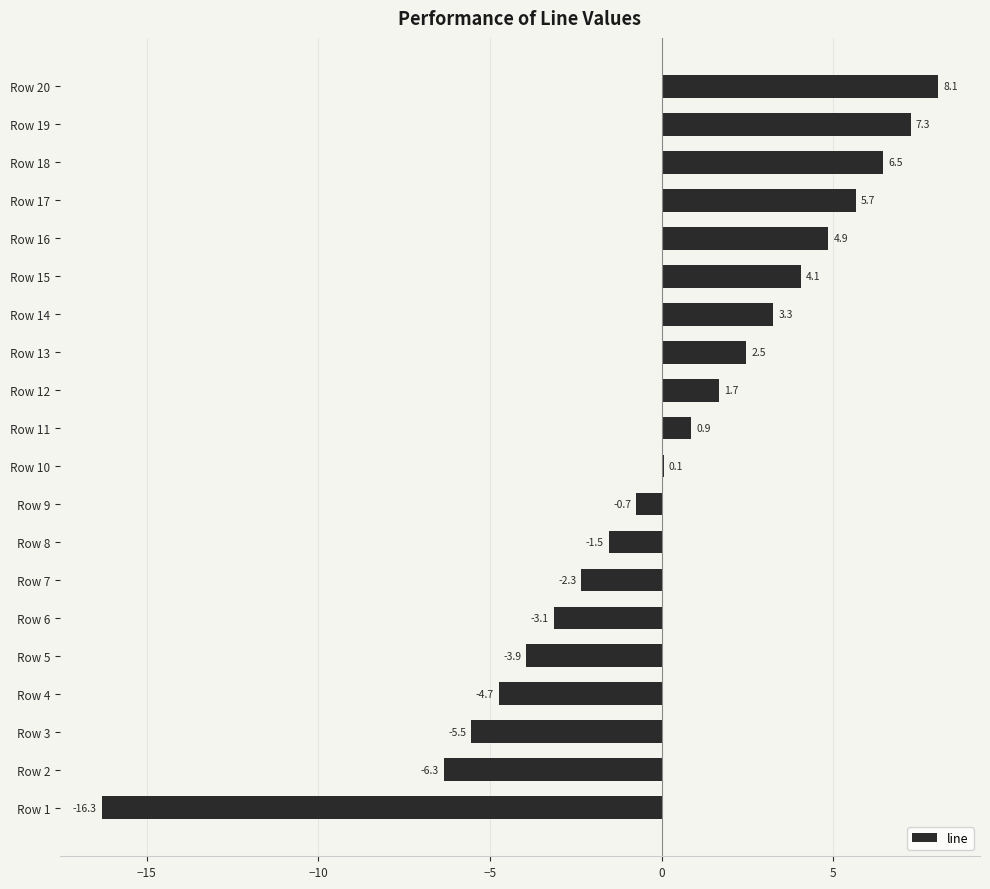

At which label is the value closest to -4?

Row 5